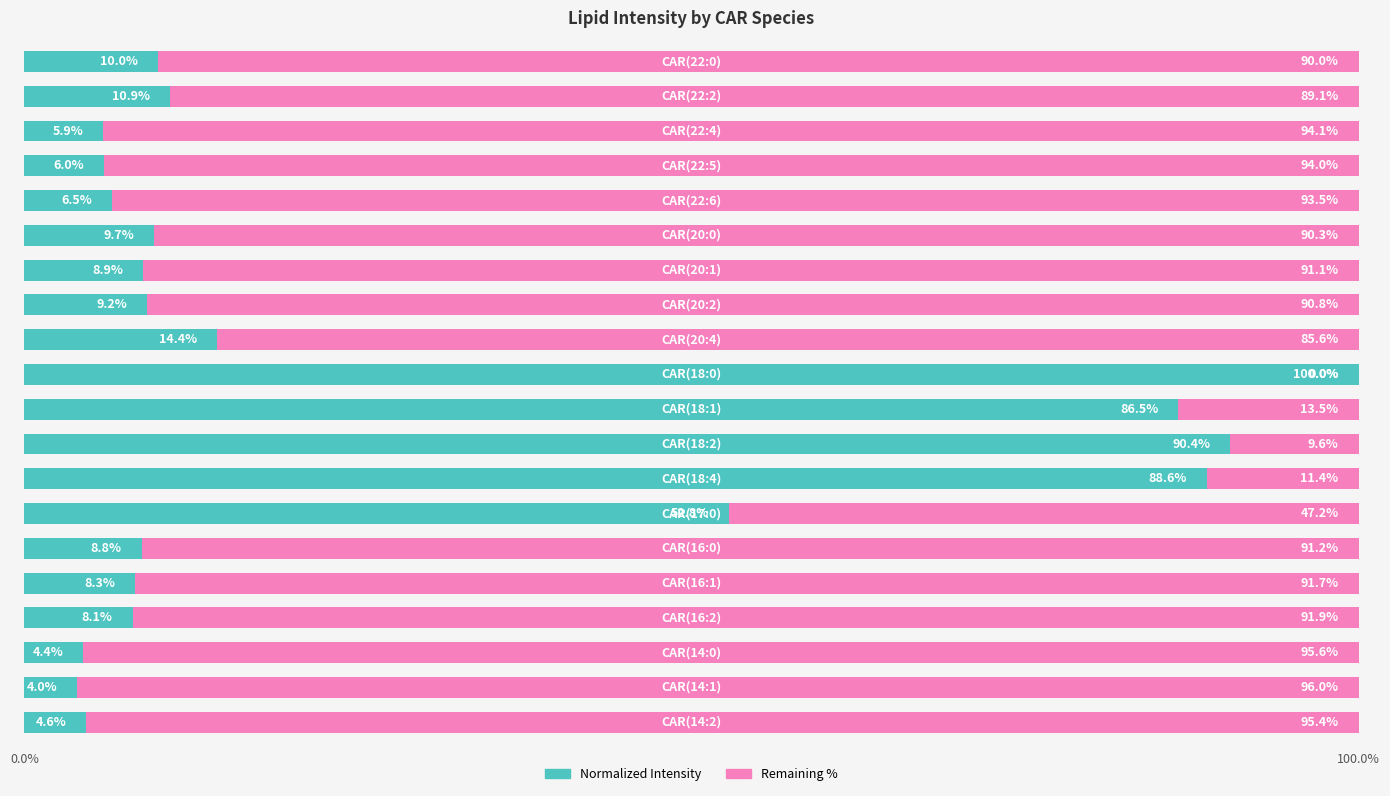

What is the maximum value for Normalized Intensity?

100.0